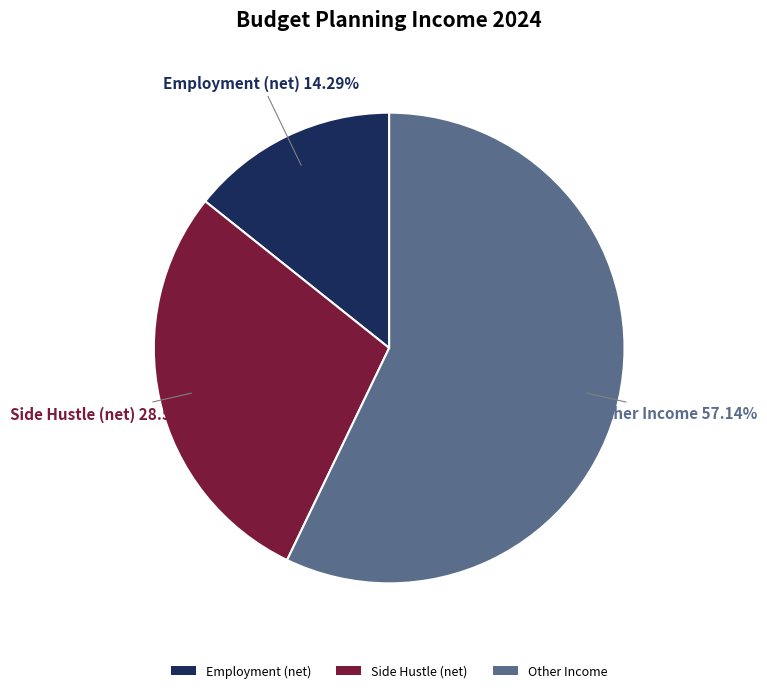

To the nearest percent, what percentage of the pie is Other Income?

57%